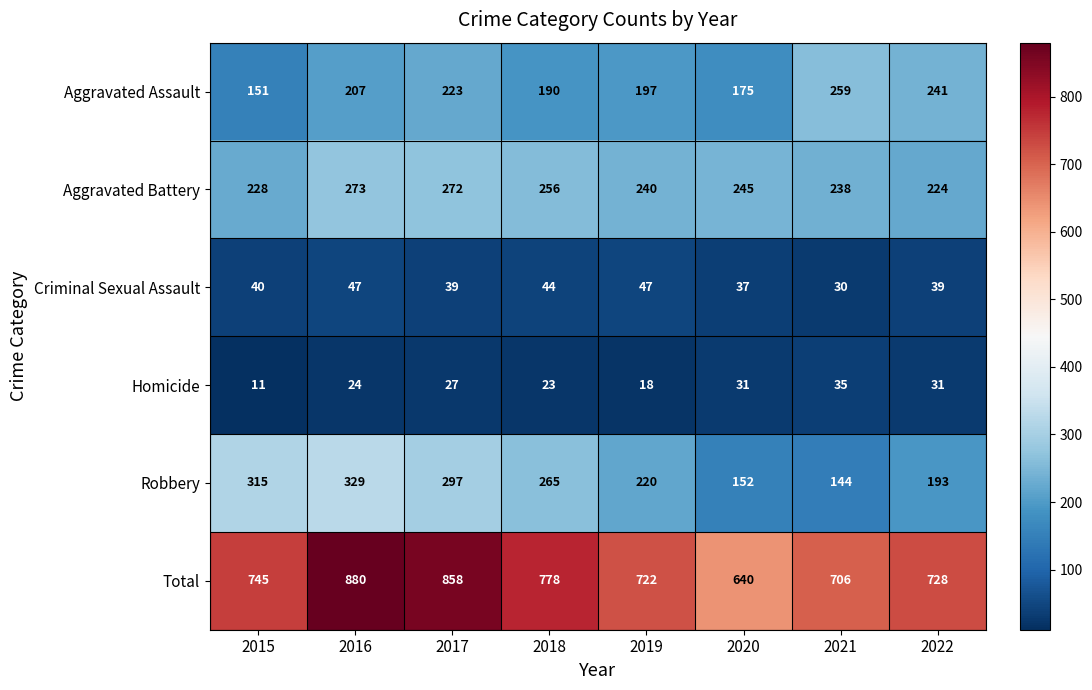

Rank the series by their maximum value, from lowest to highest.

Homicide, Criminal Sexual Assault, Aggravated Assault, Aggravated Battery, Robbery, Total